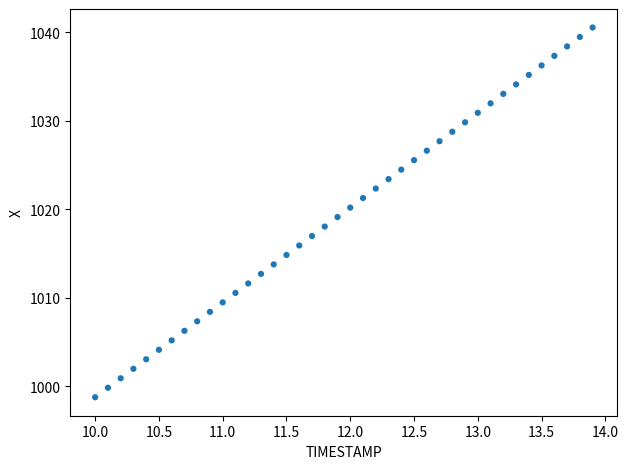

What is the range of X values (max minus min)?

3.9